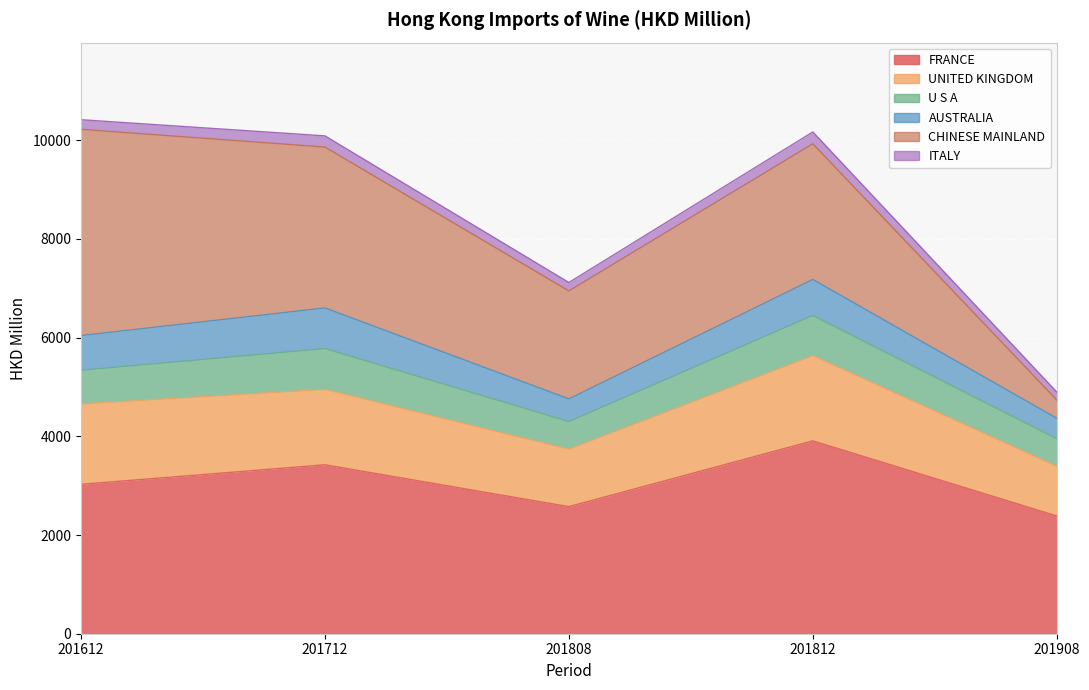

Which series has the largest total across all categories?

FRANCE